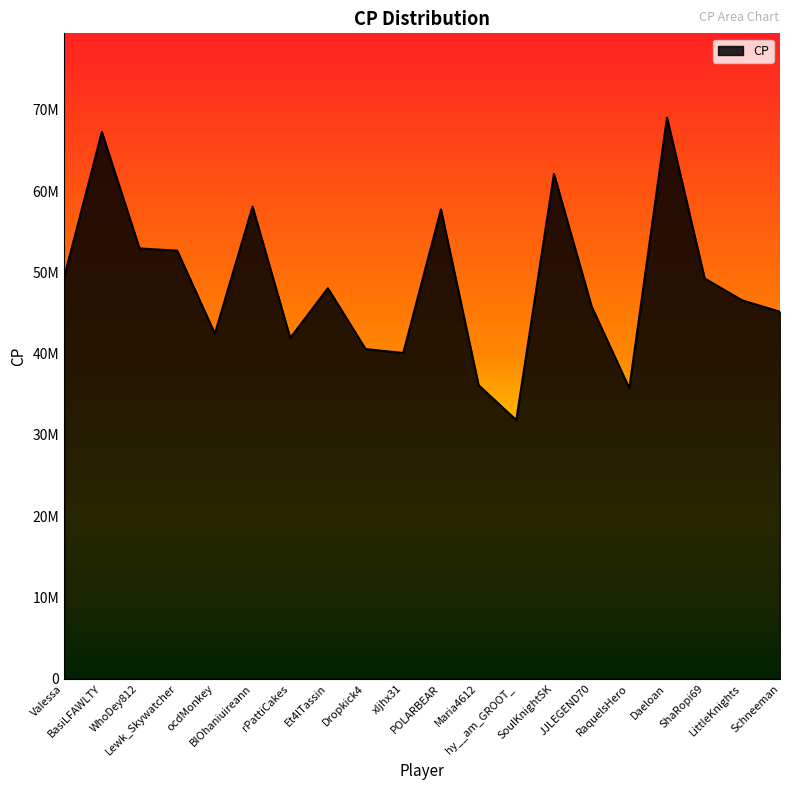

What is the average value?

48648451